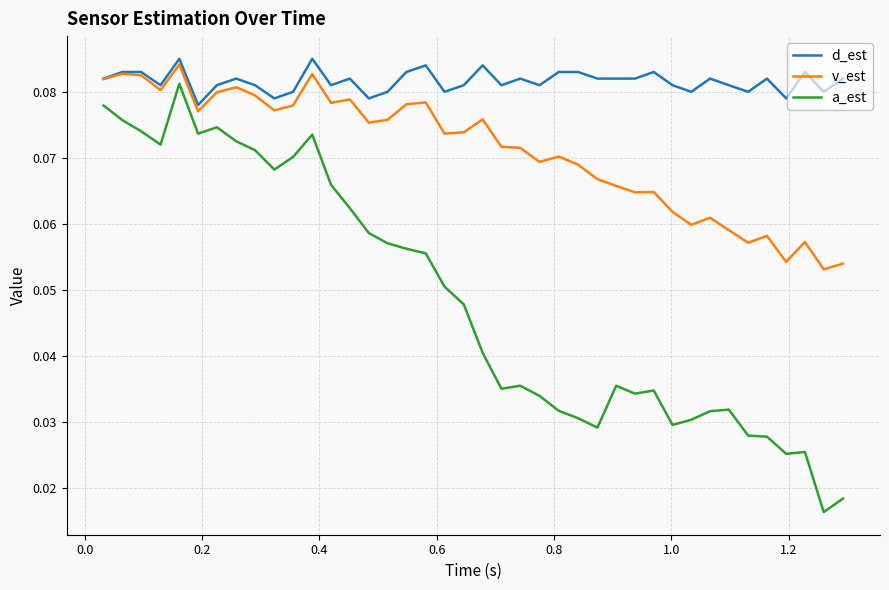

True or false: a_est and d_est intersect in this chart.

False